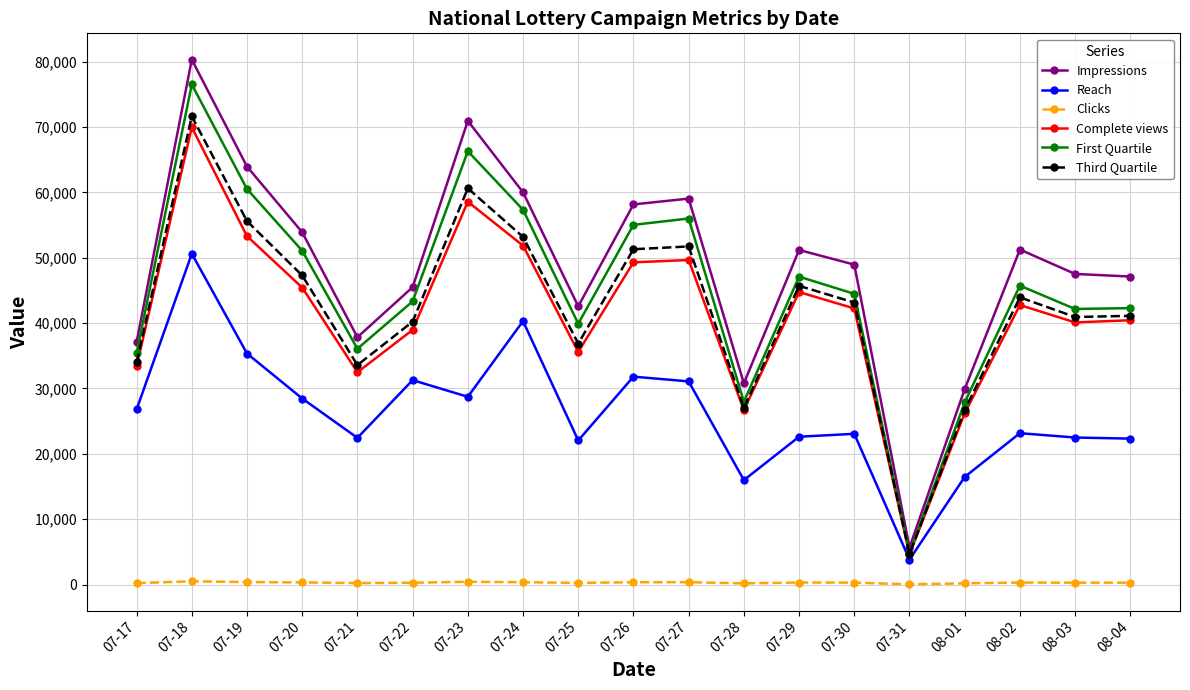

The value of Third Quartile at 08-03 is 40926. True or false?

True